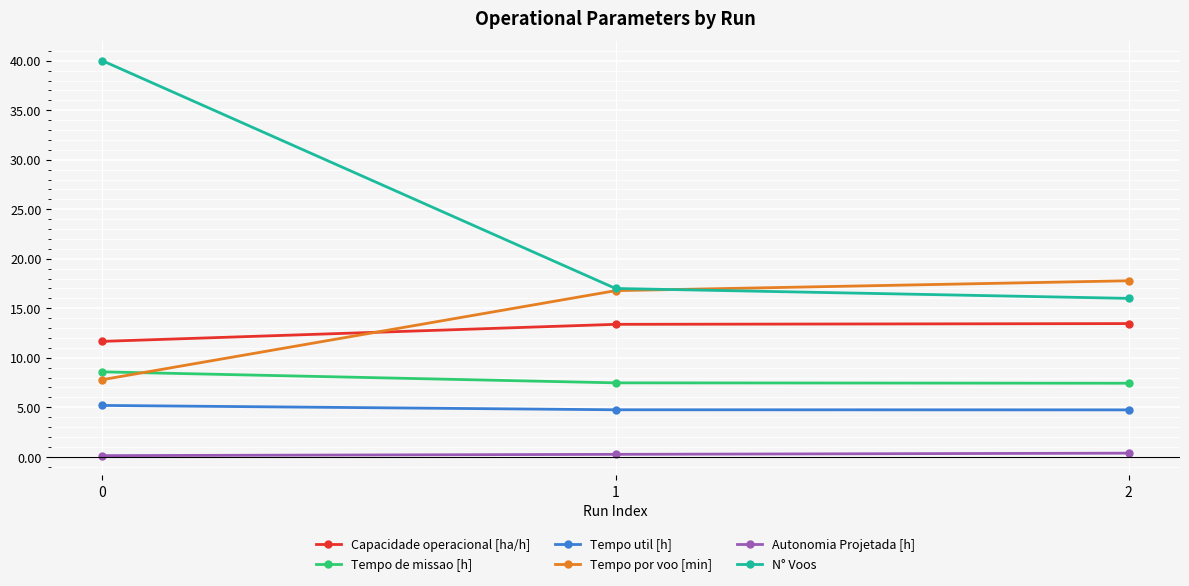

Rank the series at 0 from highest to lowest value.

N° Voos, Capacidade operacional [ha/h], Tempo de missao [h], Tempo por voo [min], Tempo util [h], Autonomia Projetada [h]